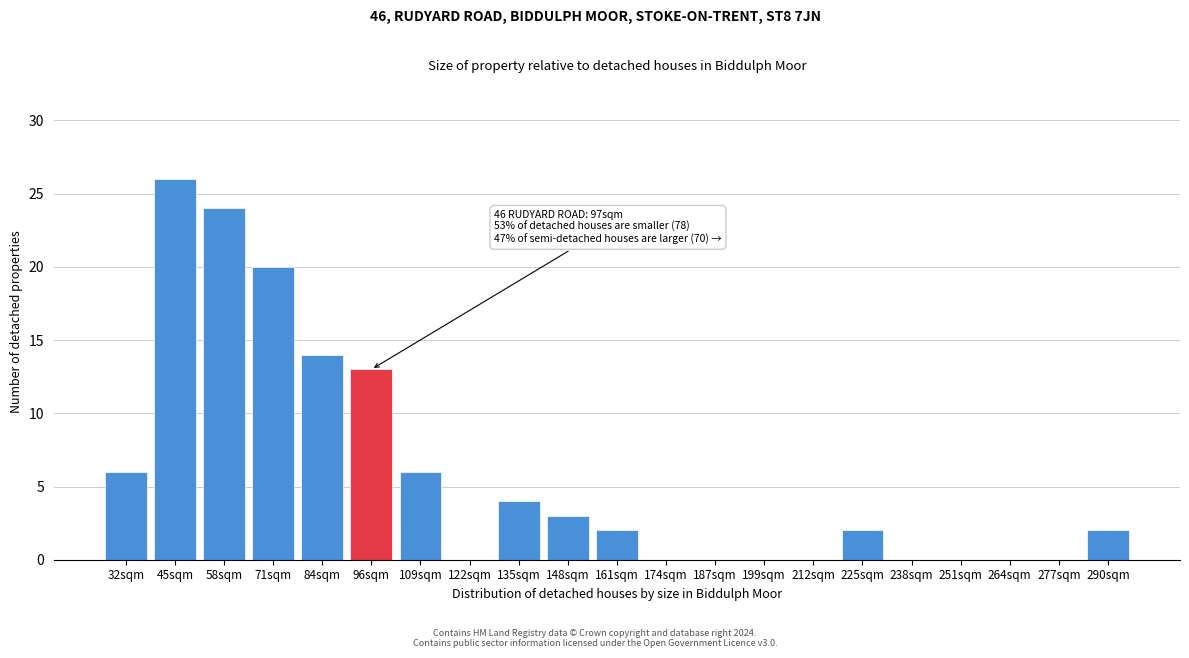

Reading left to right, what are all the values shown in this chart?

32sqm=6	45sqm=26	58sqm=24	71sqm=20	84sqm=14	96sqm=13	109sqm=6	122sqm=0	135sqm=4	148sqm=3	161sqm=2	174sqm=0	187sqm=0	199sqm=0	212sqm=0	225sqm=2	238sqm=0	251sqm=0	264sqm=0	277sqm=0	290sqm=2